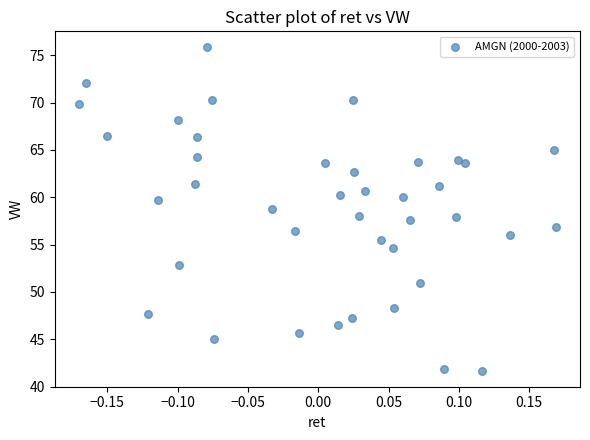

What is the range of Y values (max minus min)?

34.1